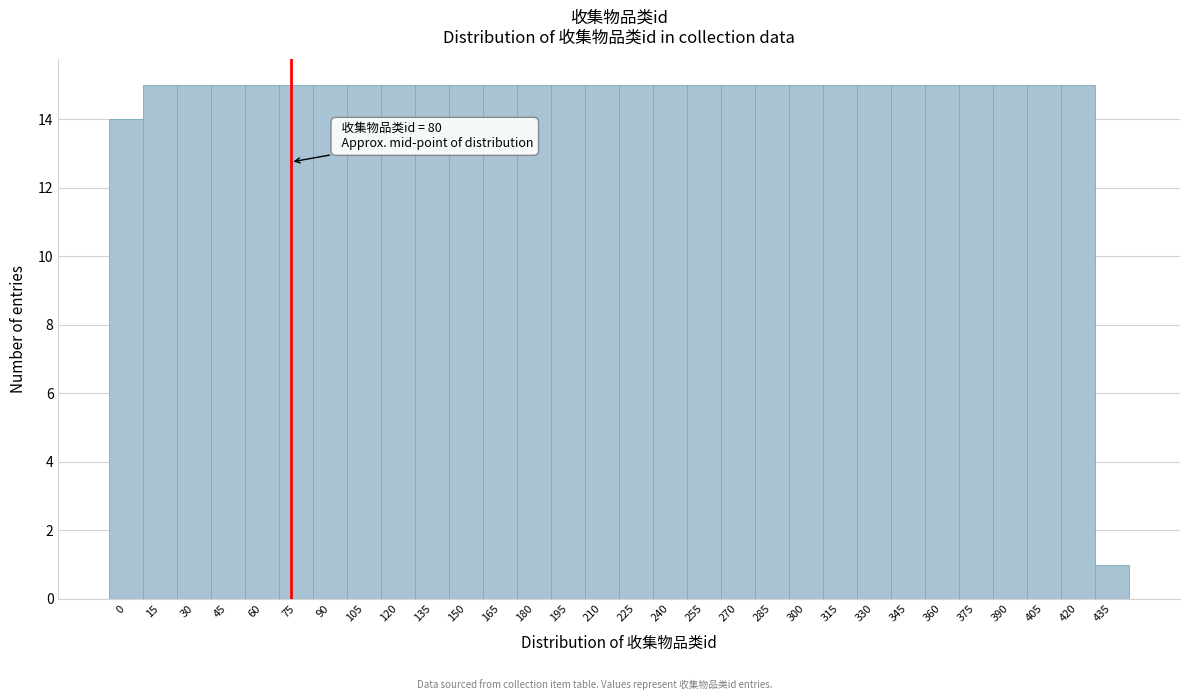

Reading right to left, transcribe all the data shown in this chart.

1	15	15	15	15	15	15	15	15	15	15	15	15	15	15	15	15	15	15	15	15	15	15	15	15	15	15	15	15	14